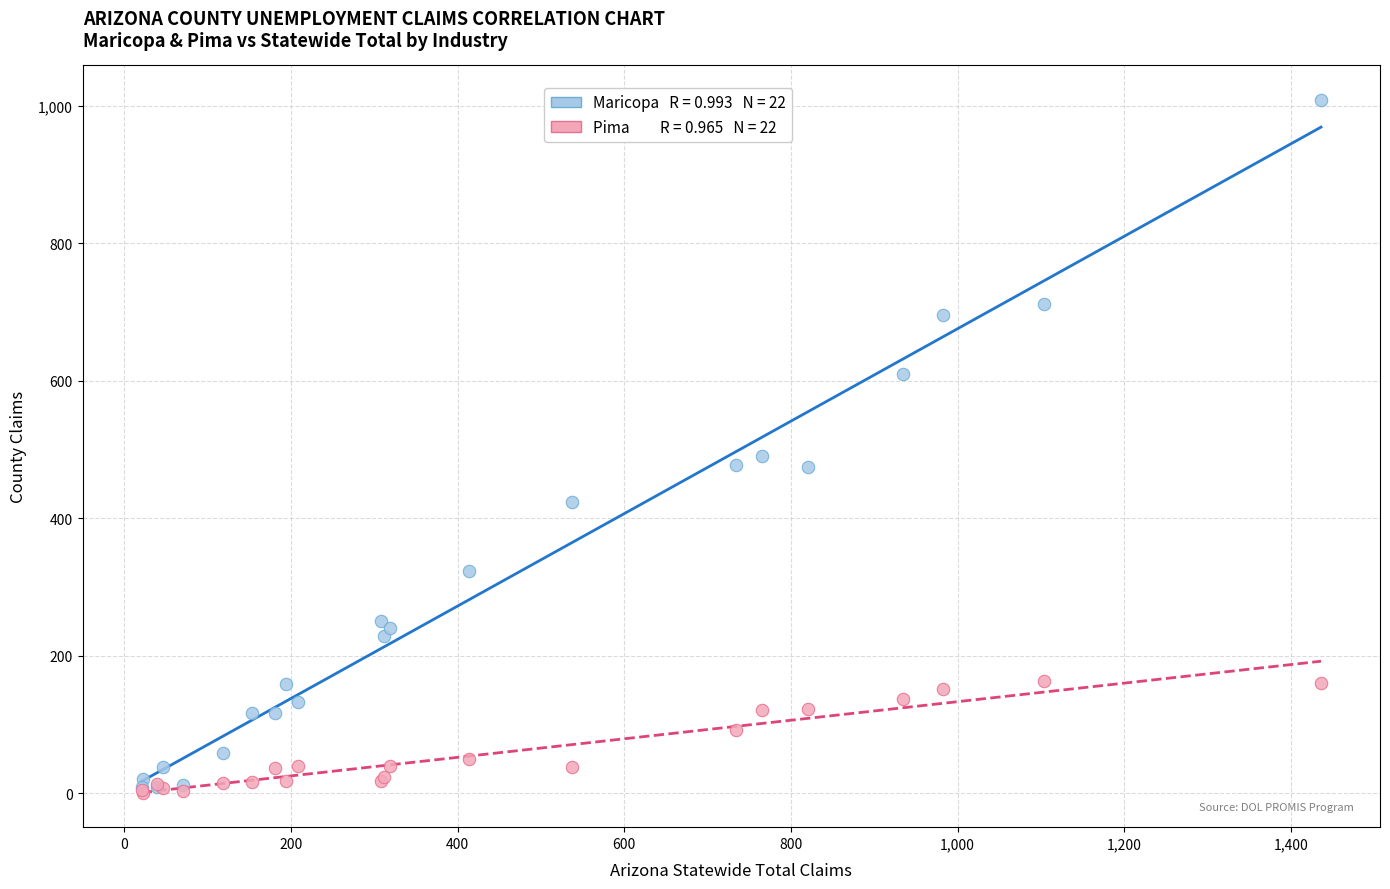

Across all series, what Y value is closest to 504?

491